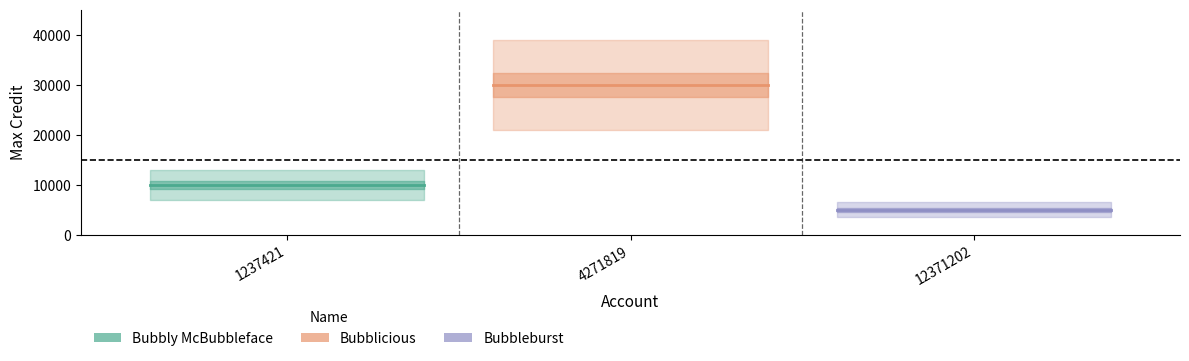

List the series in order of their peak value, highest first.

Bubblicious, Bubbly McBubbleface, Bubbleburst